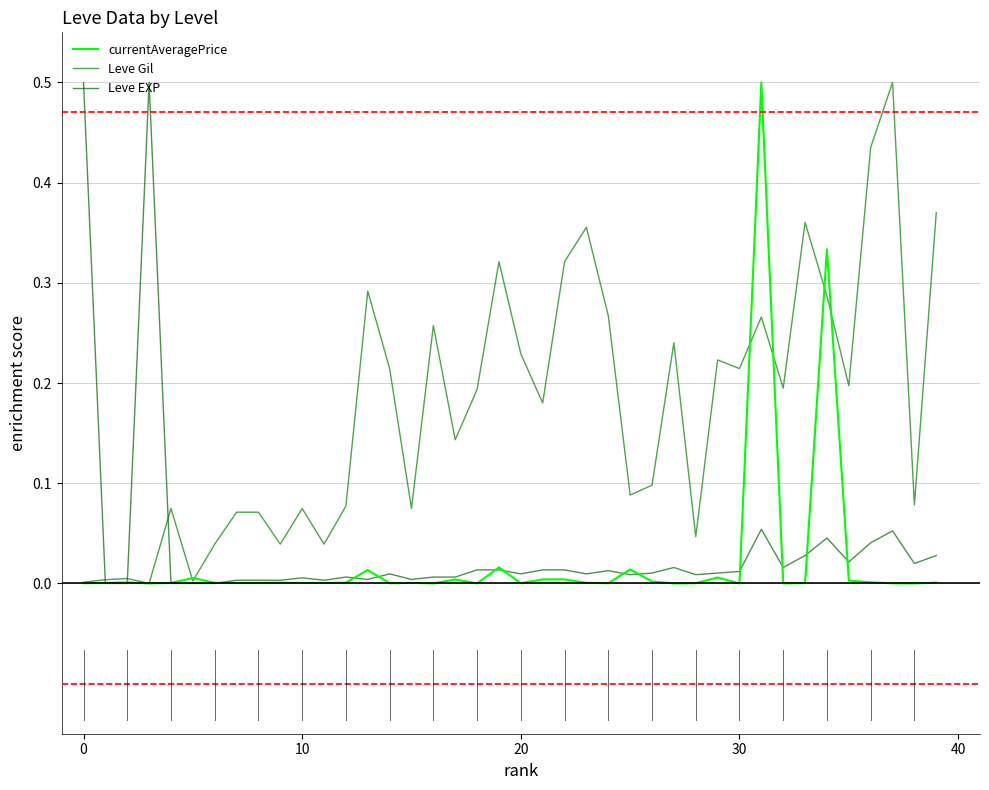

At how many categories does at least one series exceed 0?

40